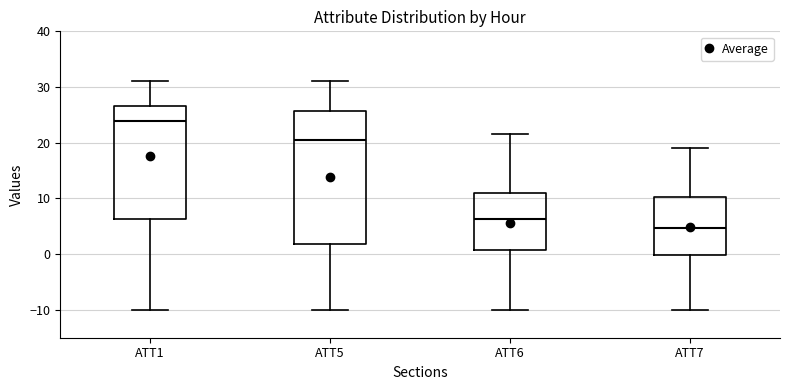

Reading left to right, transcribe this box plot: for each box, give where its median line is, the range the box spans, and where its two whiskers end, as read against the y-axis. The values are not printed on the chart, so give them approximately, as read against the axis.

ATT1: median 24, box 6 to 27, whiskers -10 to 31
ATT5: median 20, box 2 to 26, whiskers -10 to 31
ATT6: median 6, box 1 to 11, whiskers -10 to 22
ATT7: median 5, box 0 to 10, whiskers -10 to 19